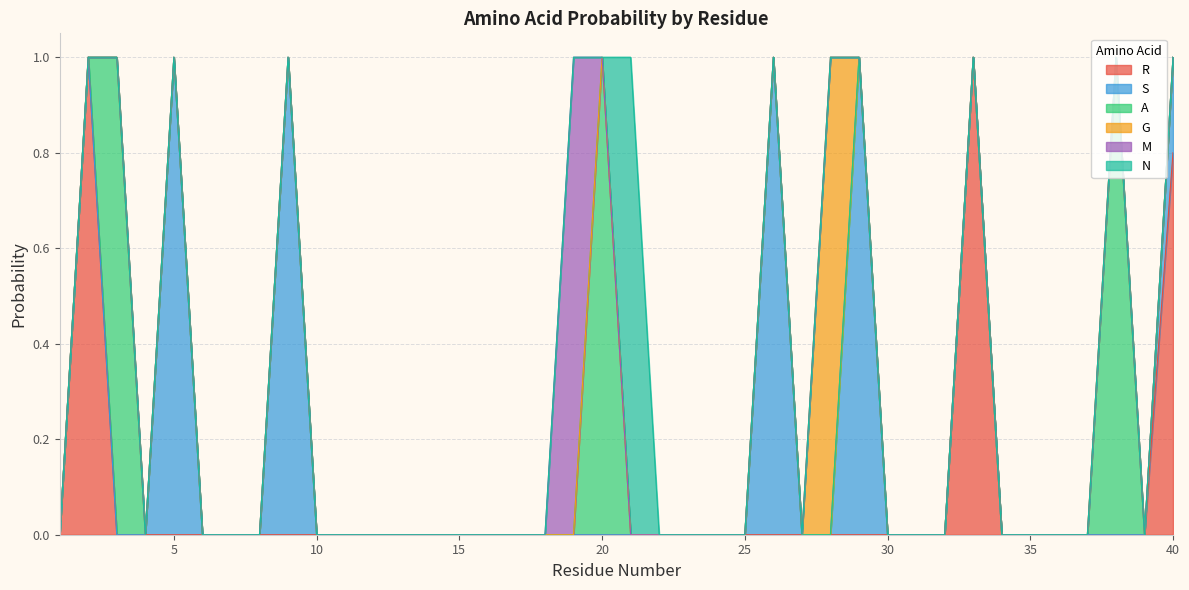

Which series ends up on top after the final intersection of G and S?

S